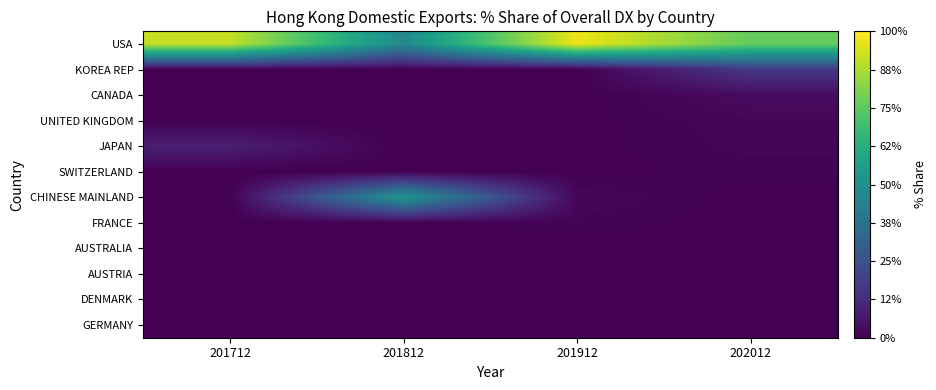

At 202012, list the series in order from largest to smallest.

USA, KOREA REP, CANADA, UNITED KINGDOM, JAPAN, SWITZERLAND, CHINESE MAINLAND, FRANCE, AUSTRALIA, AUSTRIA, DENMARK, GERMANY